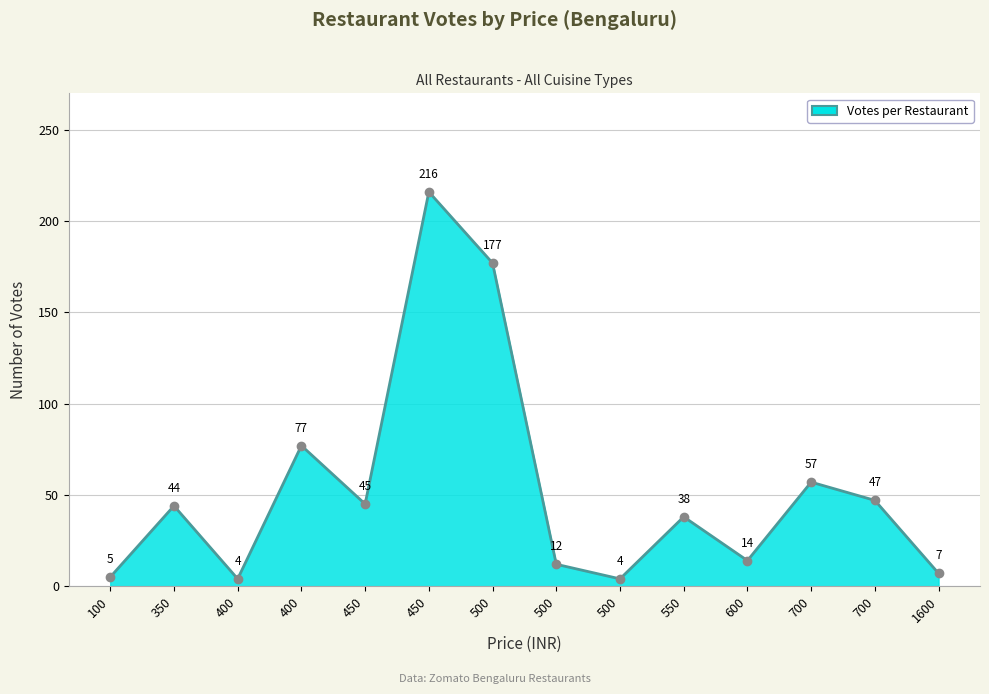

What is the sum of all values?

747